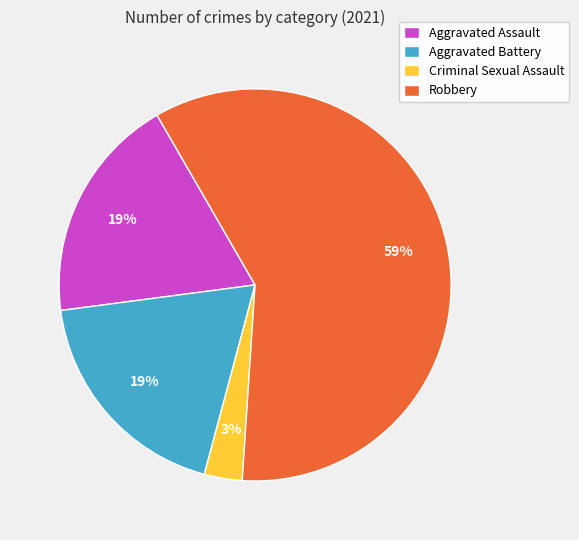

Do Aggravated Assault and Robbery together represent more than half of the pie?

Yes